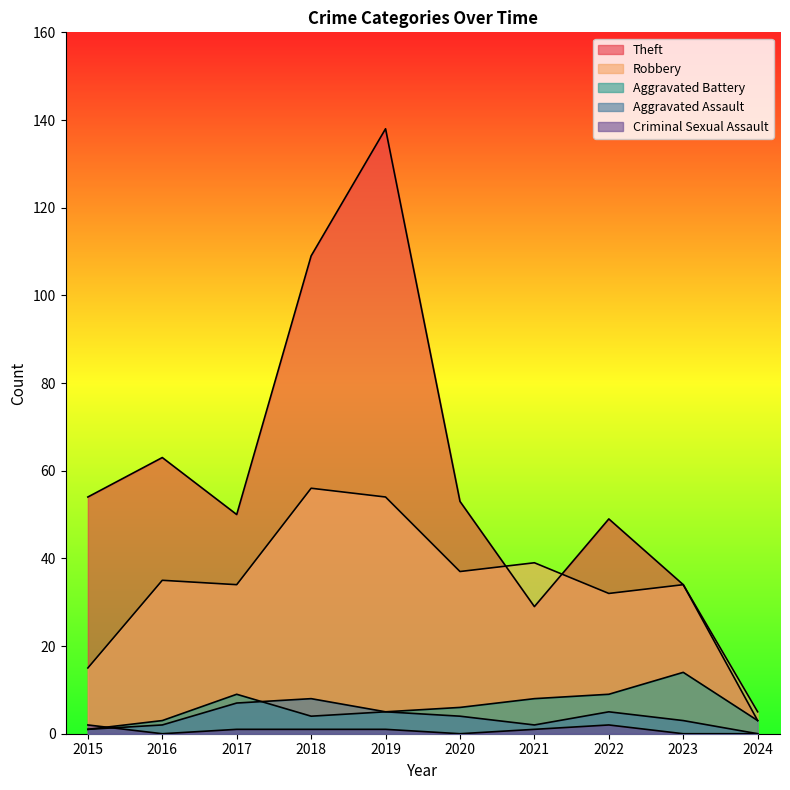

In Theft, how many points are lower than both neighbors (excluding endpoints)?

2